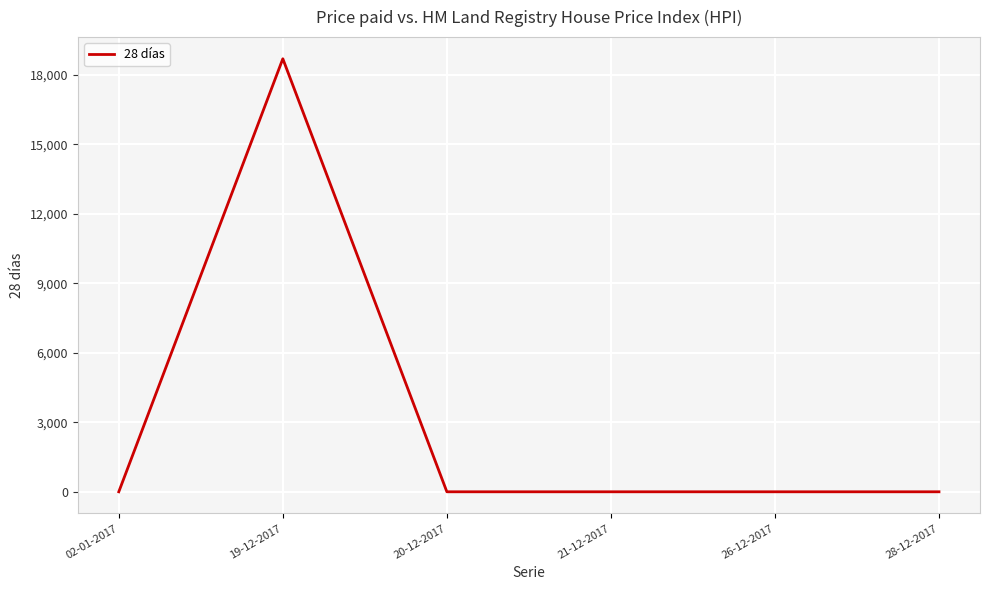

Is this an area chart (filled region under the line)?

No